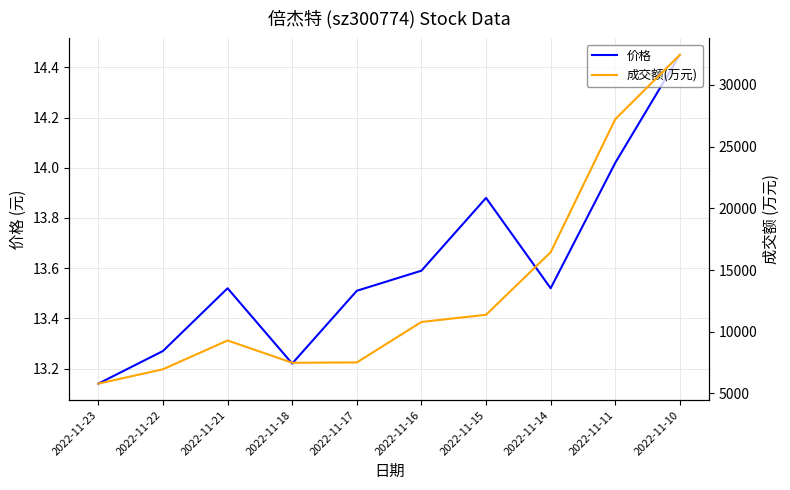

What is the minimum value shown in the chart?

13.1